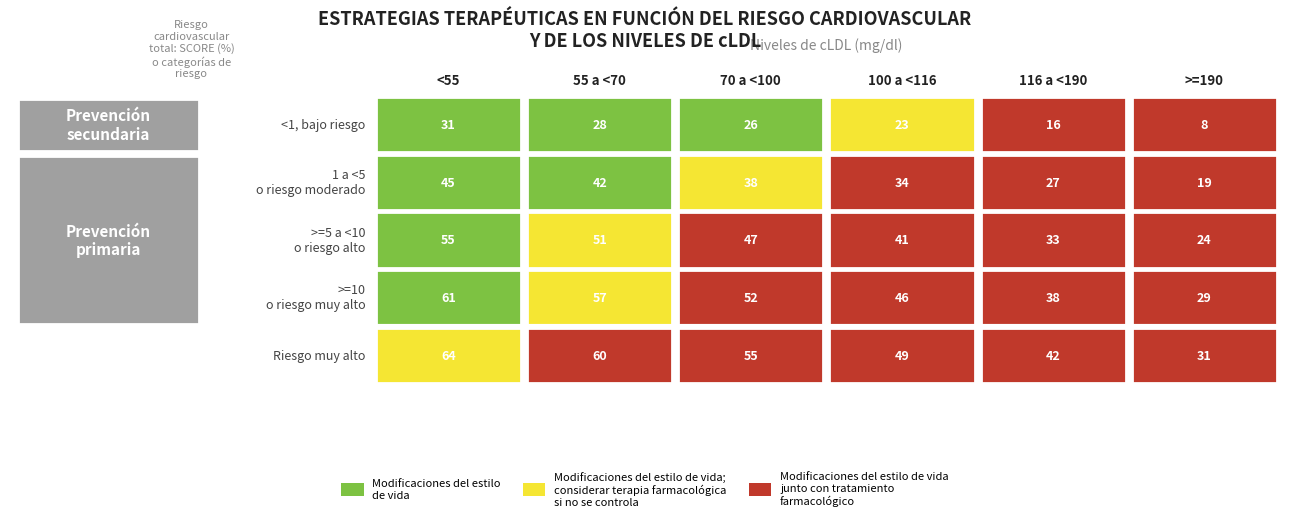

What is the total value across all series at 3?

193